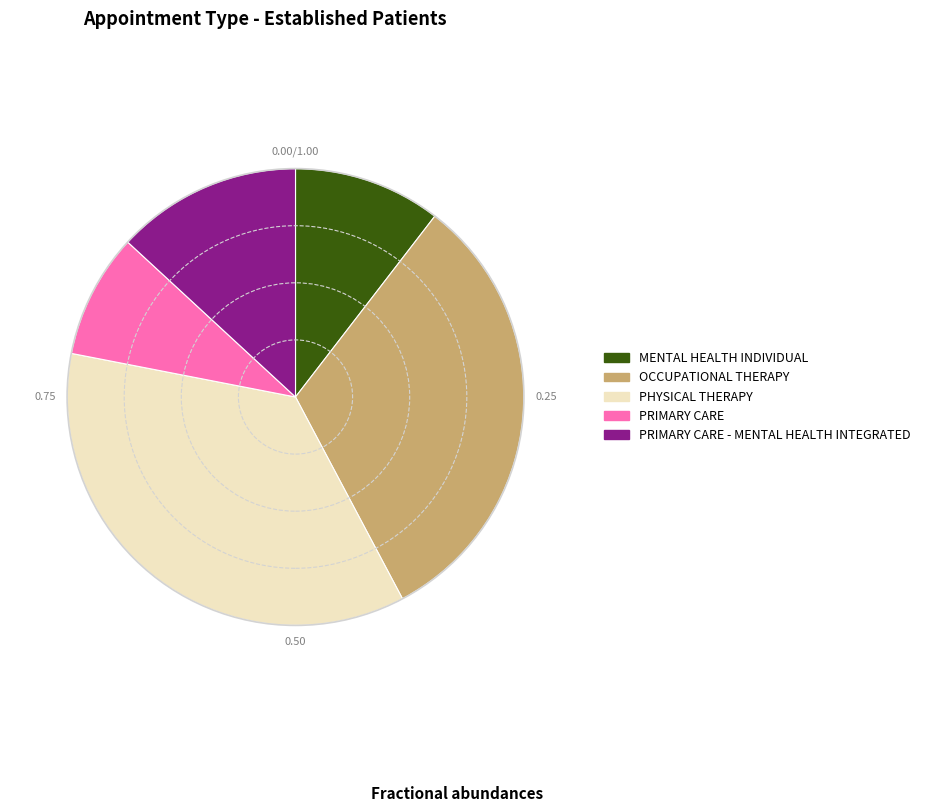

Is there any slice that represents more than half of the pie?

No